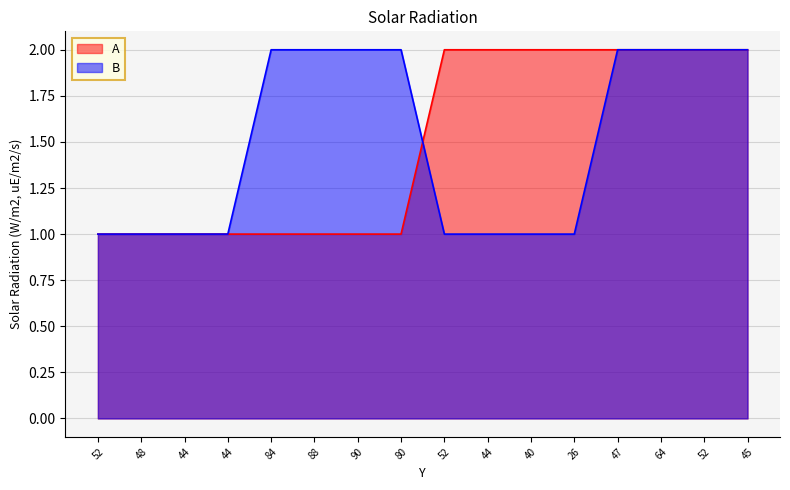

Which series has the widest spread of values?

A